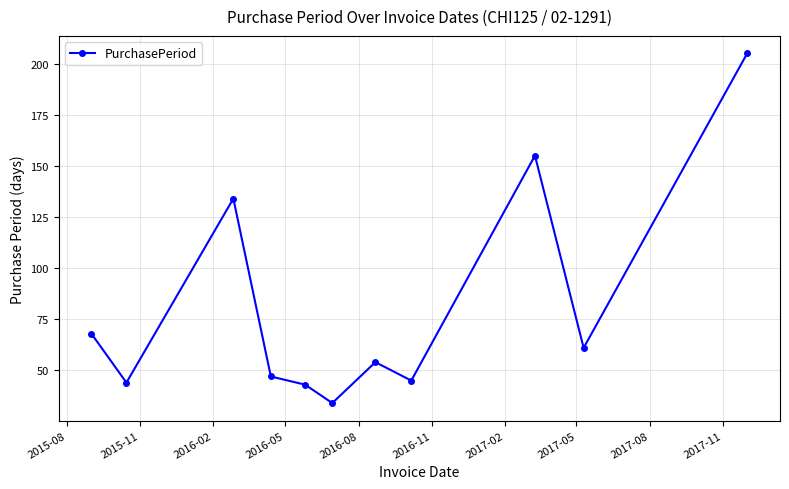

What is the smallest value displayed?

34